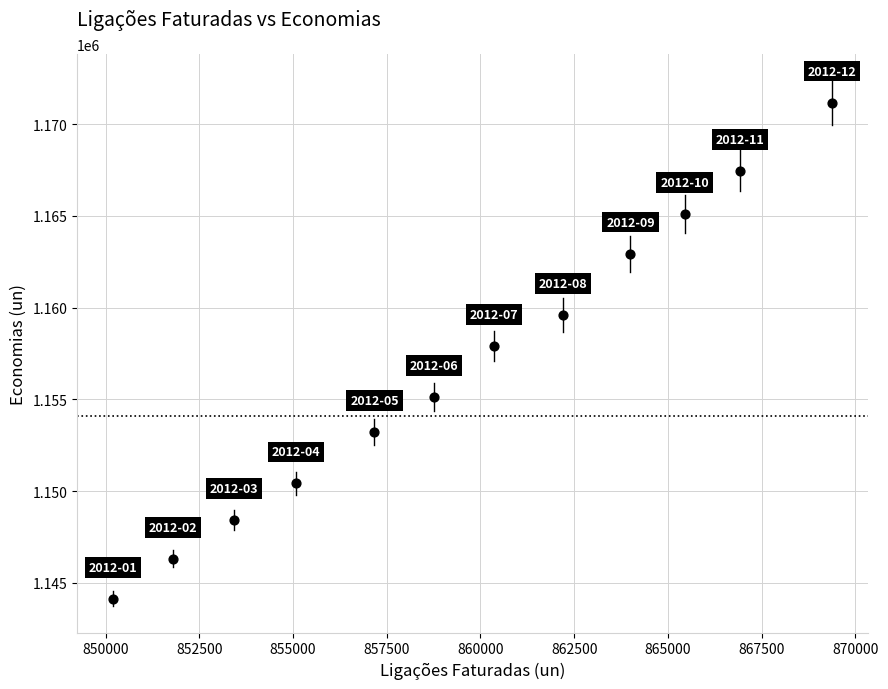

What is the range of Y values (max minus min)?

27032